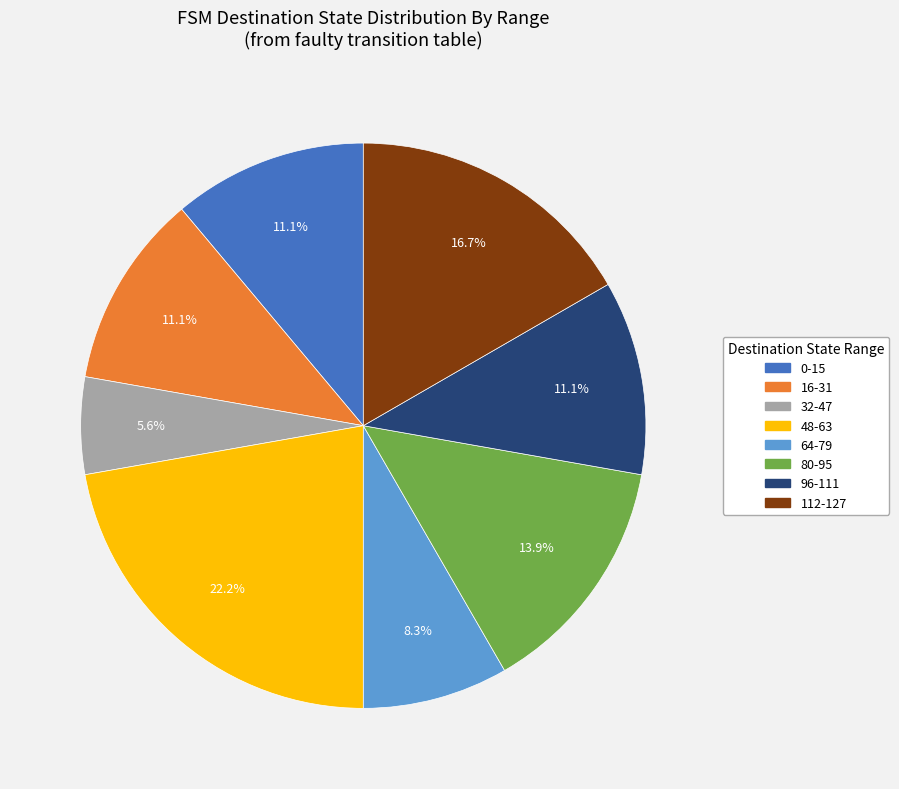

How many segments does this pie chart have?

8